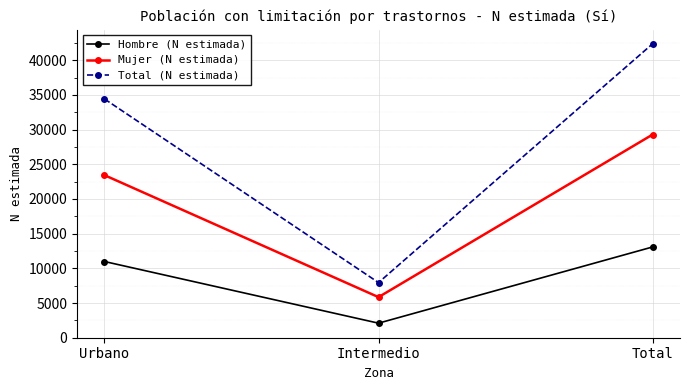

List the series in order of their overall mean, lowest first.

Hombre (N estimada), Mujer (N estimada), Total (N estimada)